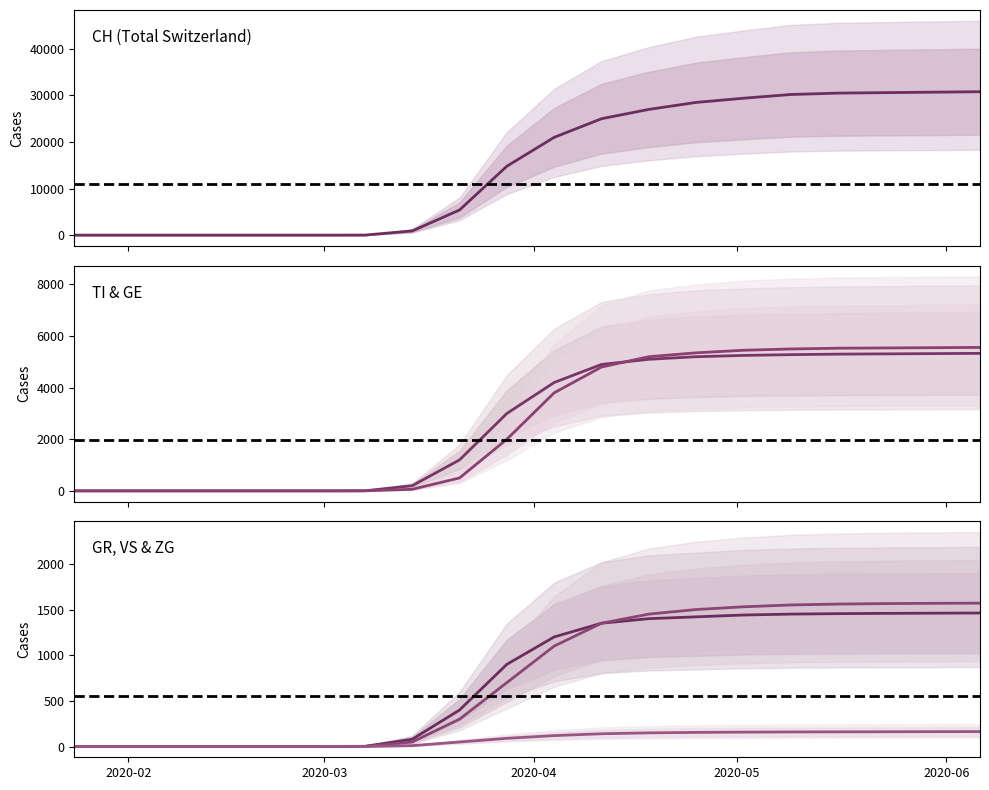

True or false: GE and ZG cross at least once.

False